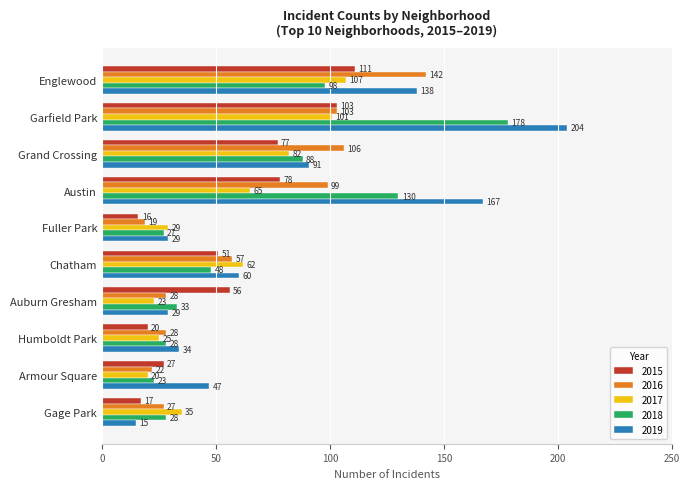

Which series changed the most between Chatham and Gage Park?

2019